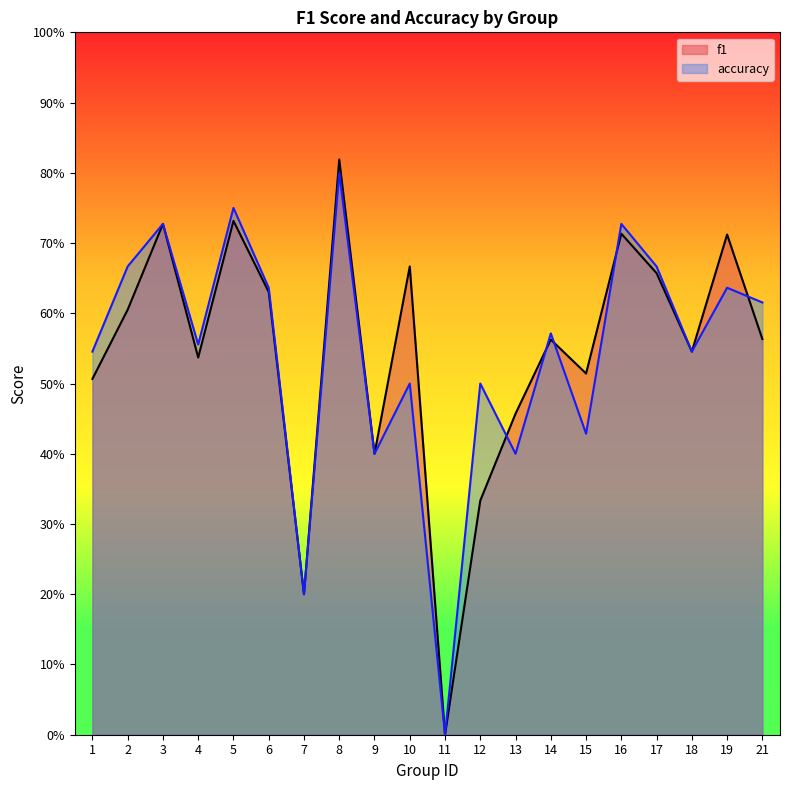

At how many categories does at least one series exceed 0?

19